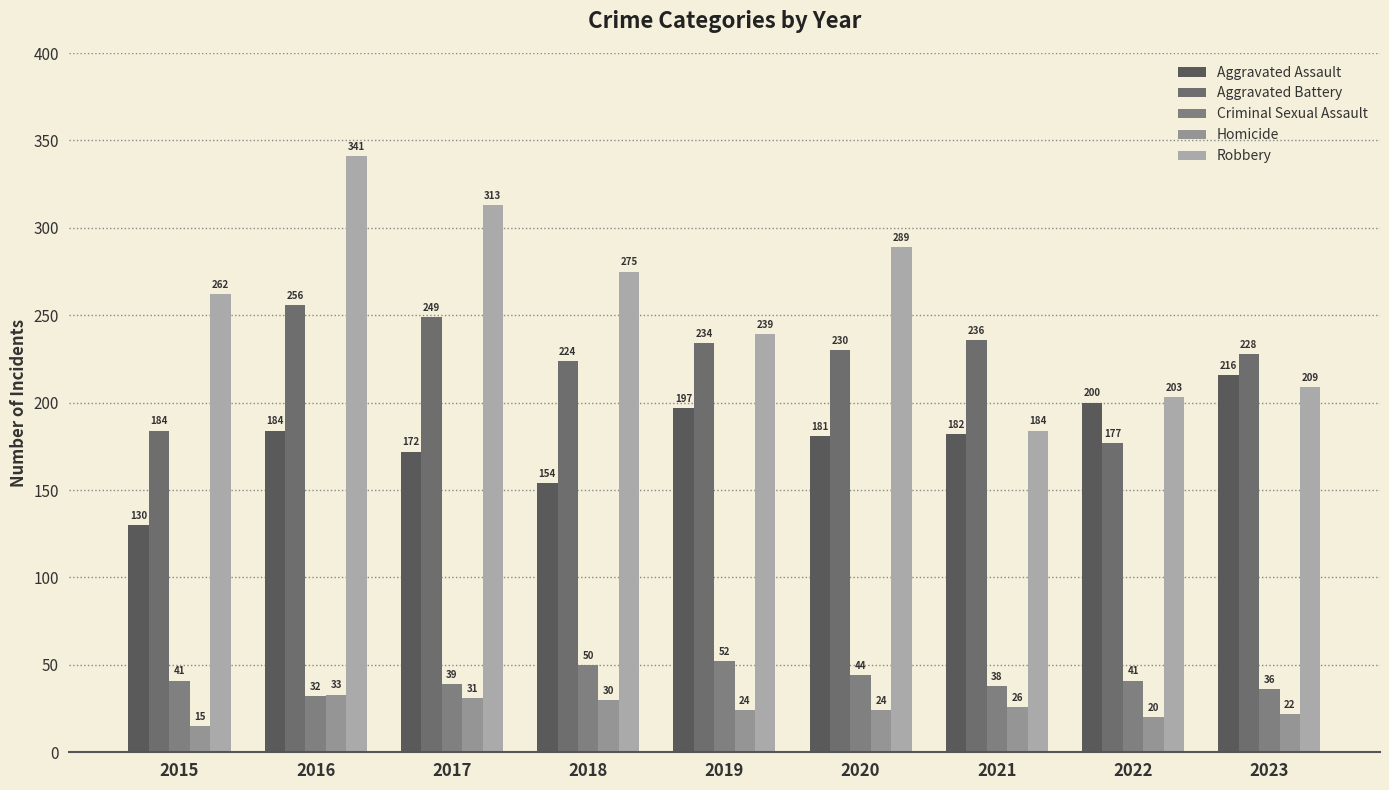

Is the value of Homicide at 2018 greater than the value of Criminal Sexual Assault at 2016?

No